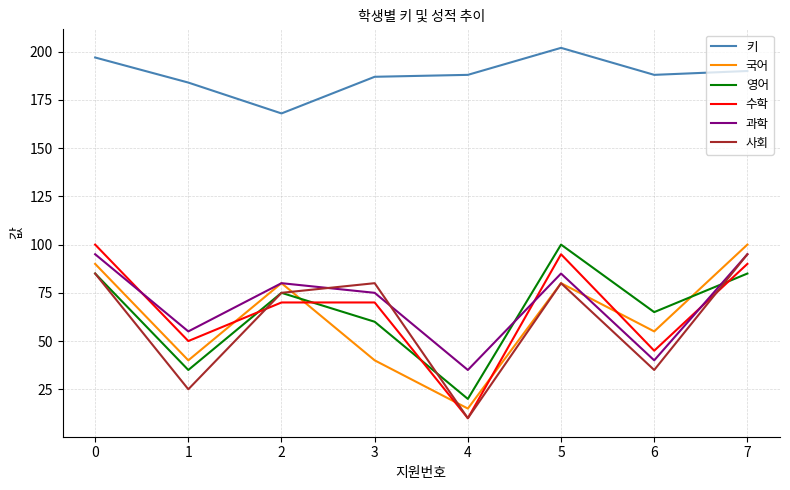

True or false: 영어 and 사회 cross at least once.

True